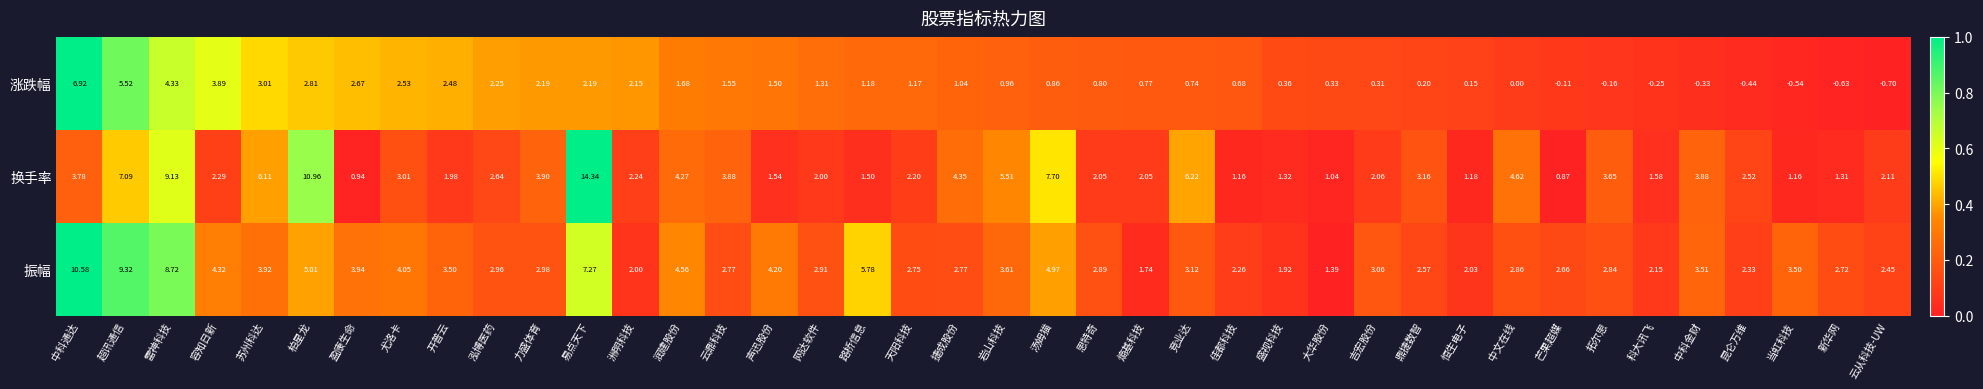

At which label does 换手率 reach its peak?

易点天下